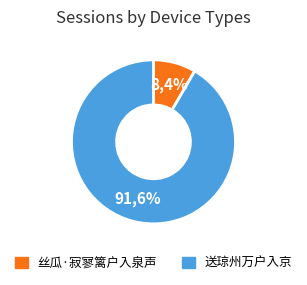

Is it true that 送琼州万户入京 is 92% of the pie?

True